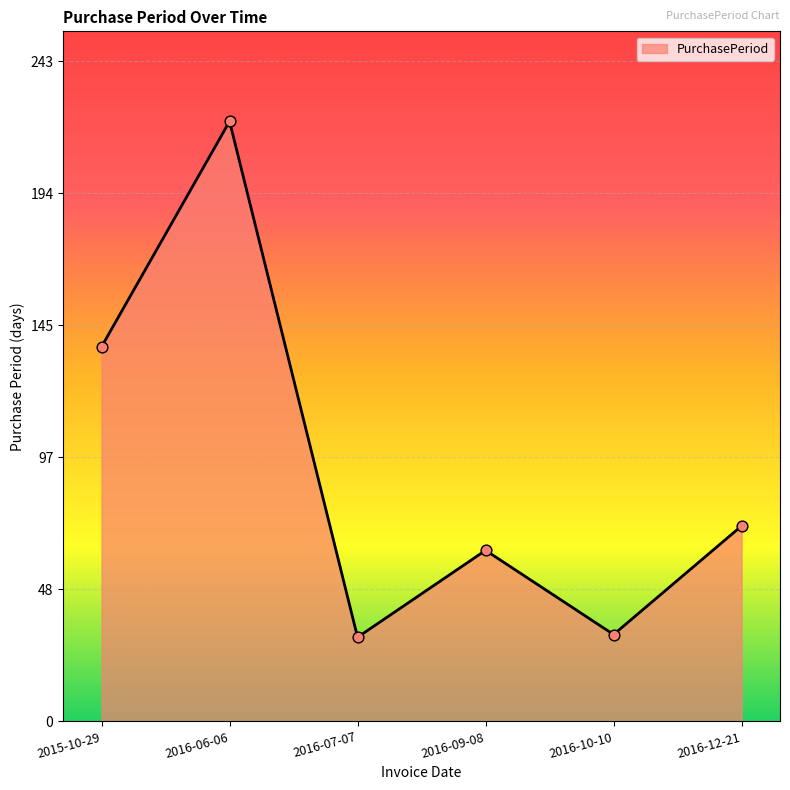

What is the change in value from 2015-10-29 to 2016-12-21?

-66